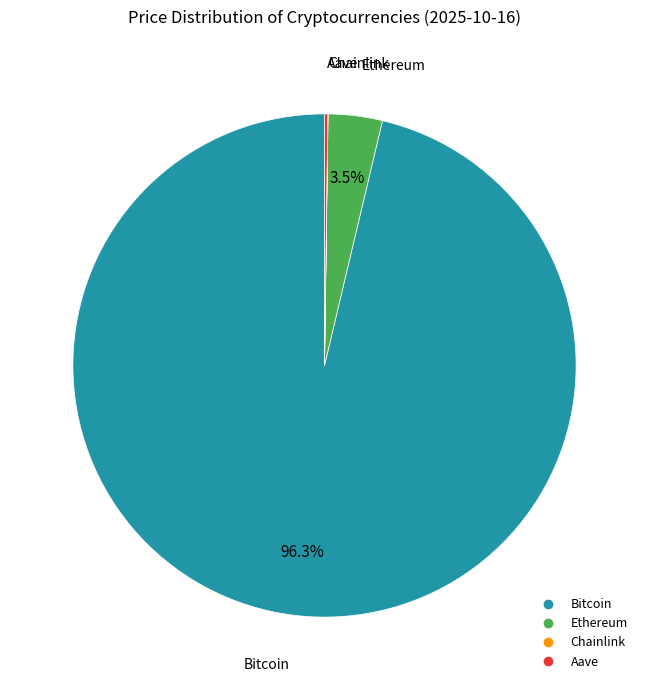

Which category has the biggest portion of the pie?

Bitcoin